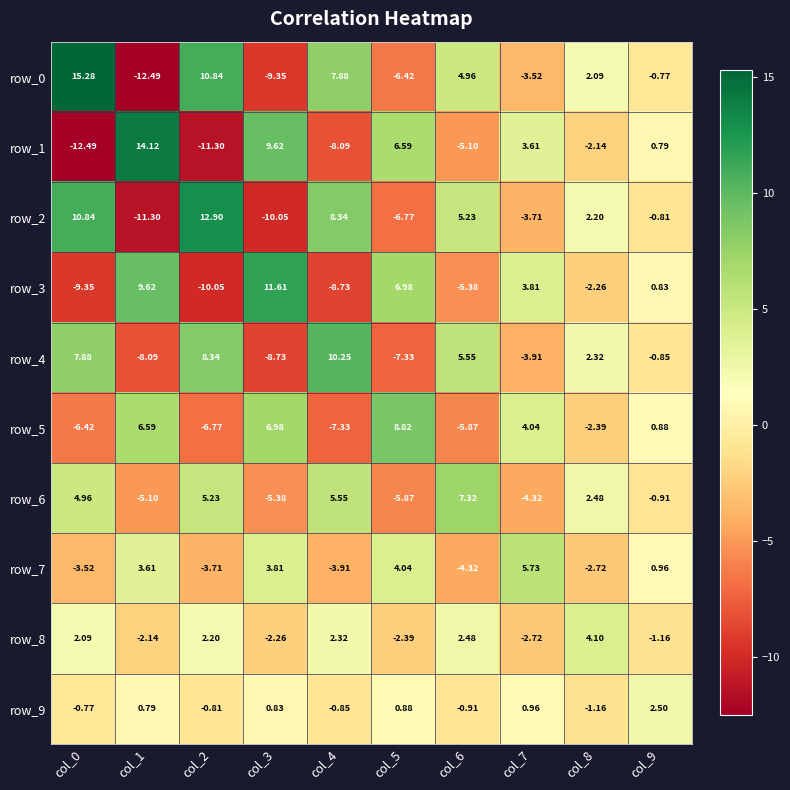

The value of row_6 at col_8 is 2.5. True or false?

True